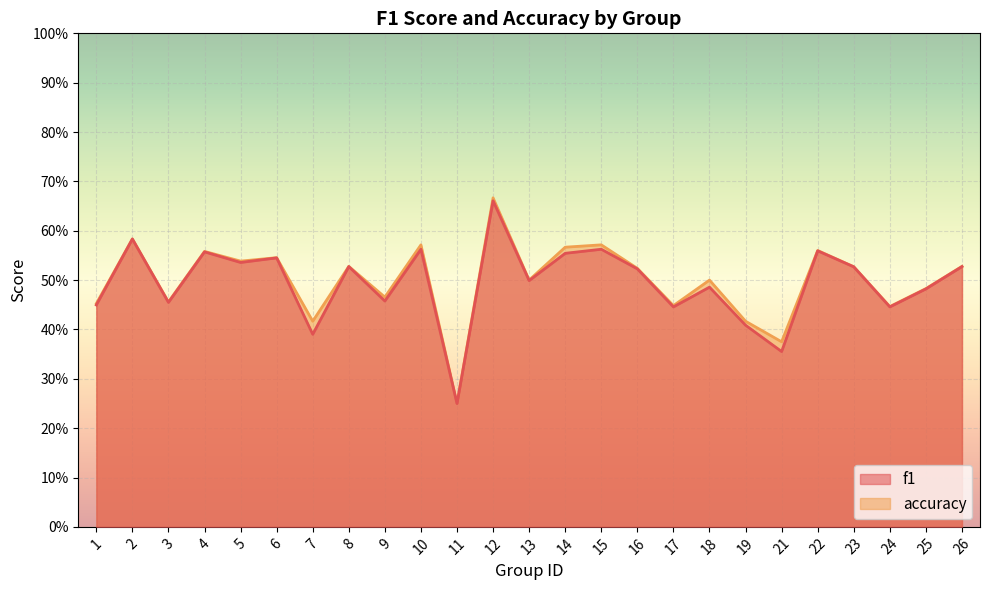

True or false: f1 and accuracy intersect in this chart.

False